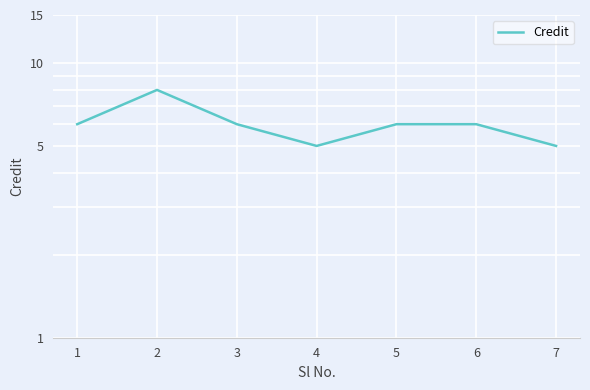

How many distinct data groups are displayed?

1